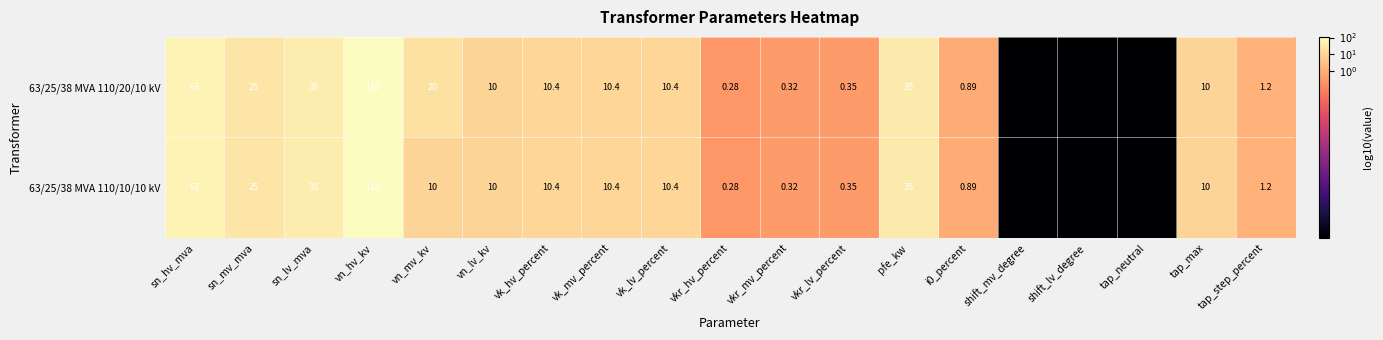

Rank the series by their average value, from lowest to highest.

63/25/38 MVA 110/10/10 kV, 63/25/38 MVA 110/20/10 kV